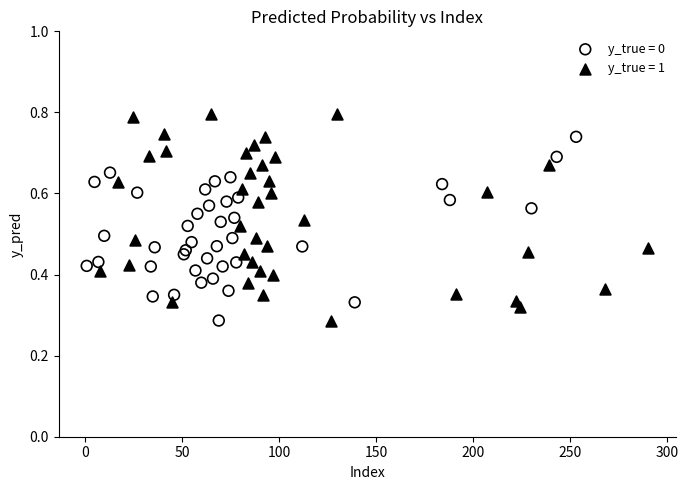

What are all the series names shown in the legend?

y_true = 0, y_true = 1